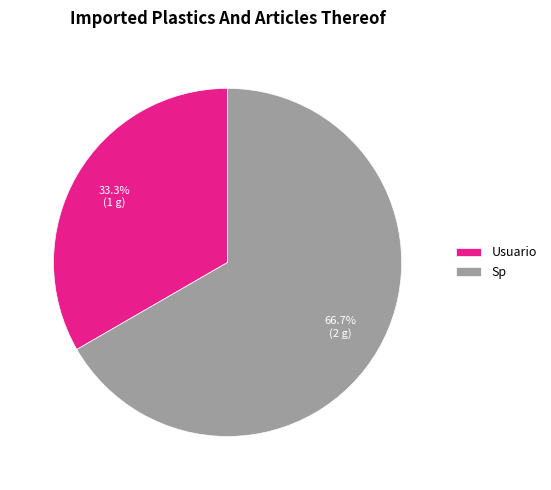

The Sp slice represents 61% of the pie. True or false?

False